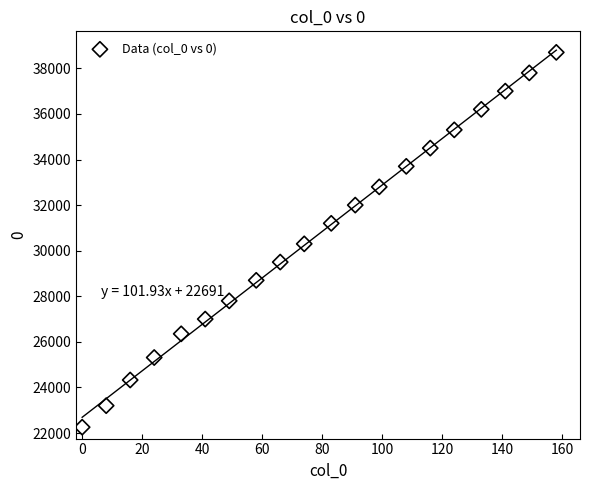

What is the range of X values (max minus min)?

158